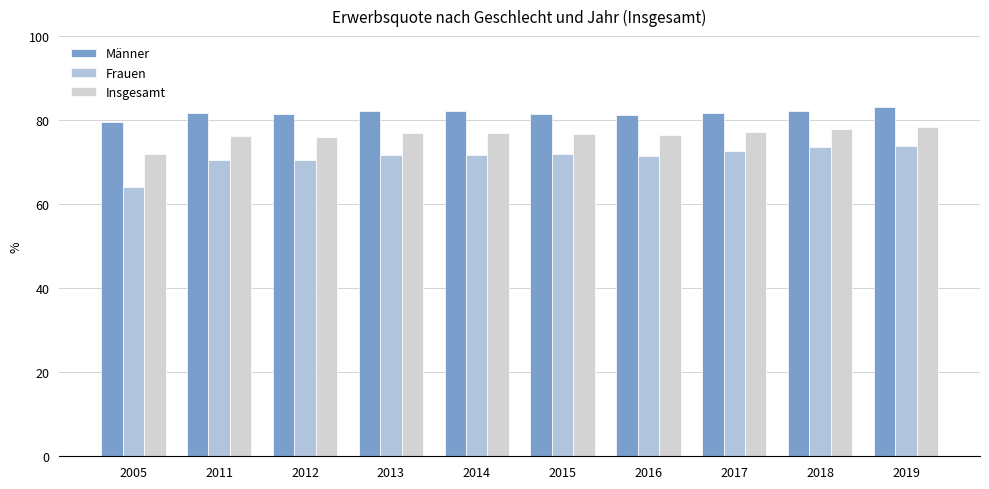

How many data points does each series have?

10